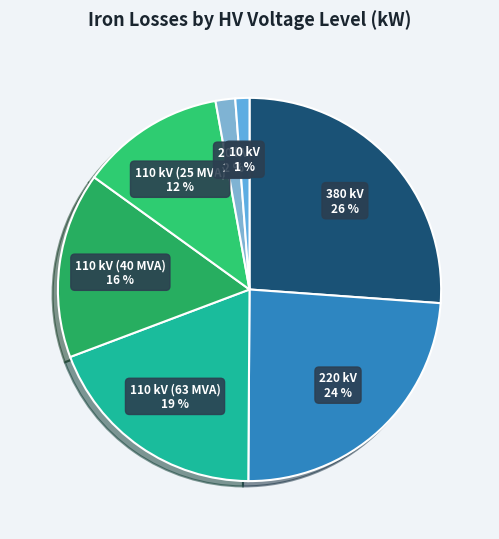

What is the ratio of the value at 220 kV to the value at 110 kV (40 MVA)?

1.5